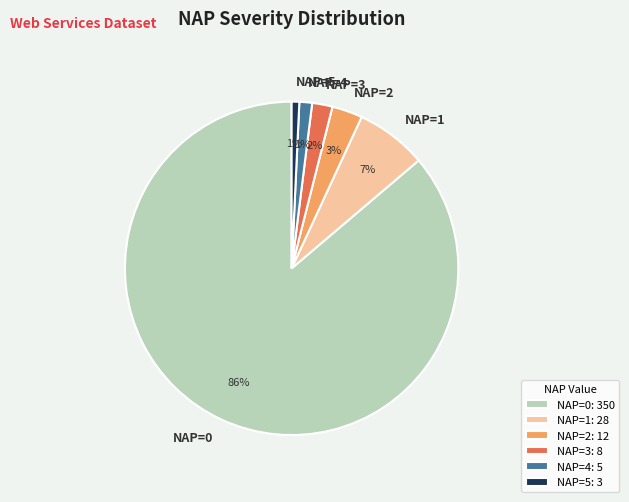

Between NAP=2 and NAP=5, which is larger?

NAP=2